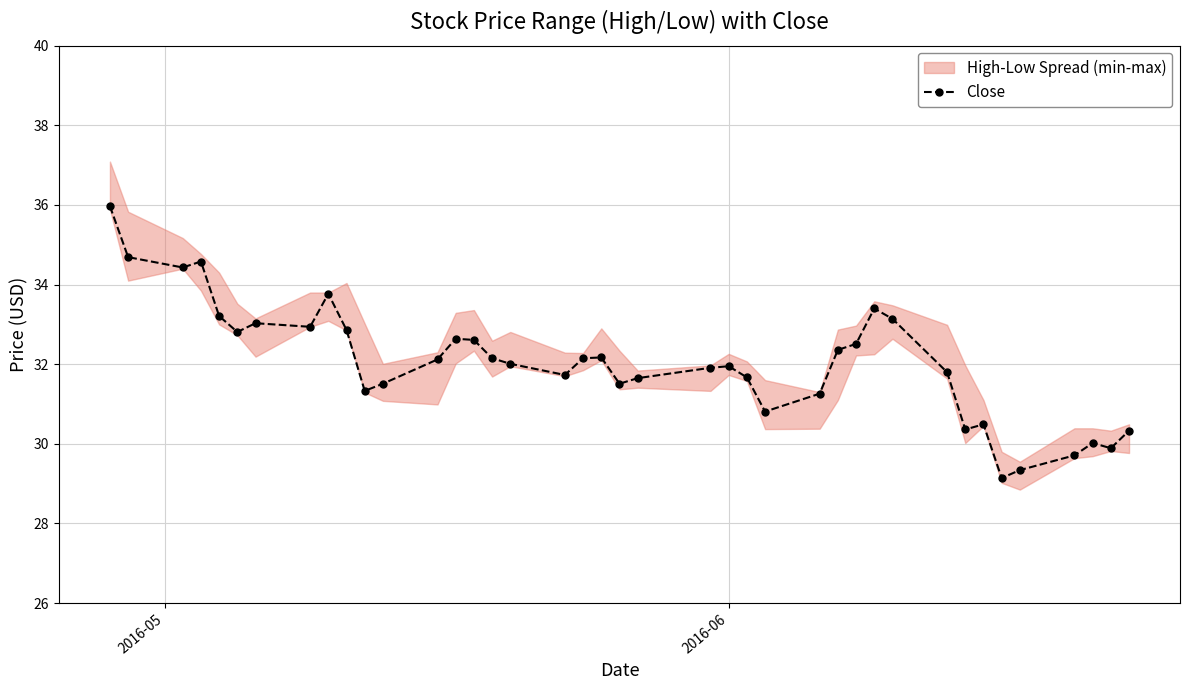

True or false: Close has more than 1 points higher than both neighbors.

True